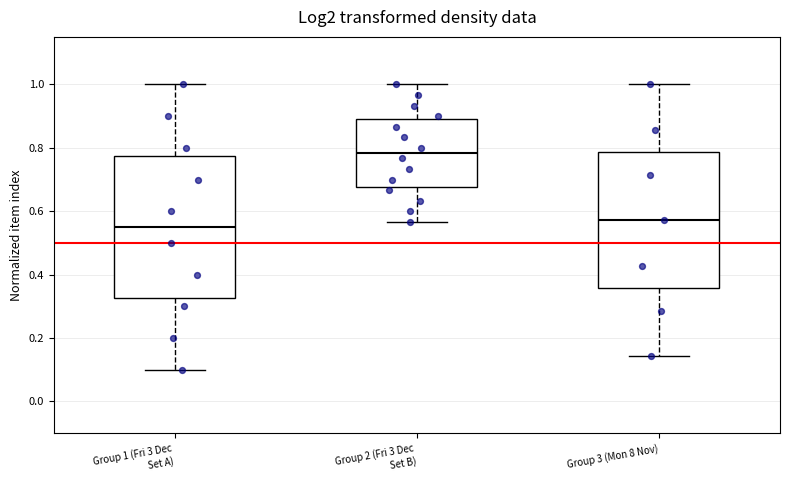

Reading left to right, read every box against the y-axis: the position of its median line, the range the box covers, and the ends of its whiskers. The values are not printed on the chart, so give them approximately, as read against the axis.

Group 1 (Fri 3 Dec Set A): median 0.56, box 0.32 to 0.78, whiskers 0.10 to 1.00
Group 2 (Fri 3 Dec Set B): median 0.78, box 0.68 to 0.90, whiskers 0.56 to 1.00
Group 3 (Mon 8 Nov): median 0.58, box 0.36 to 0.78, whiskers 0.14 to 1.00